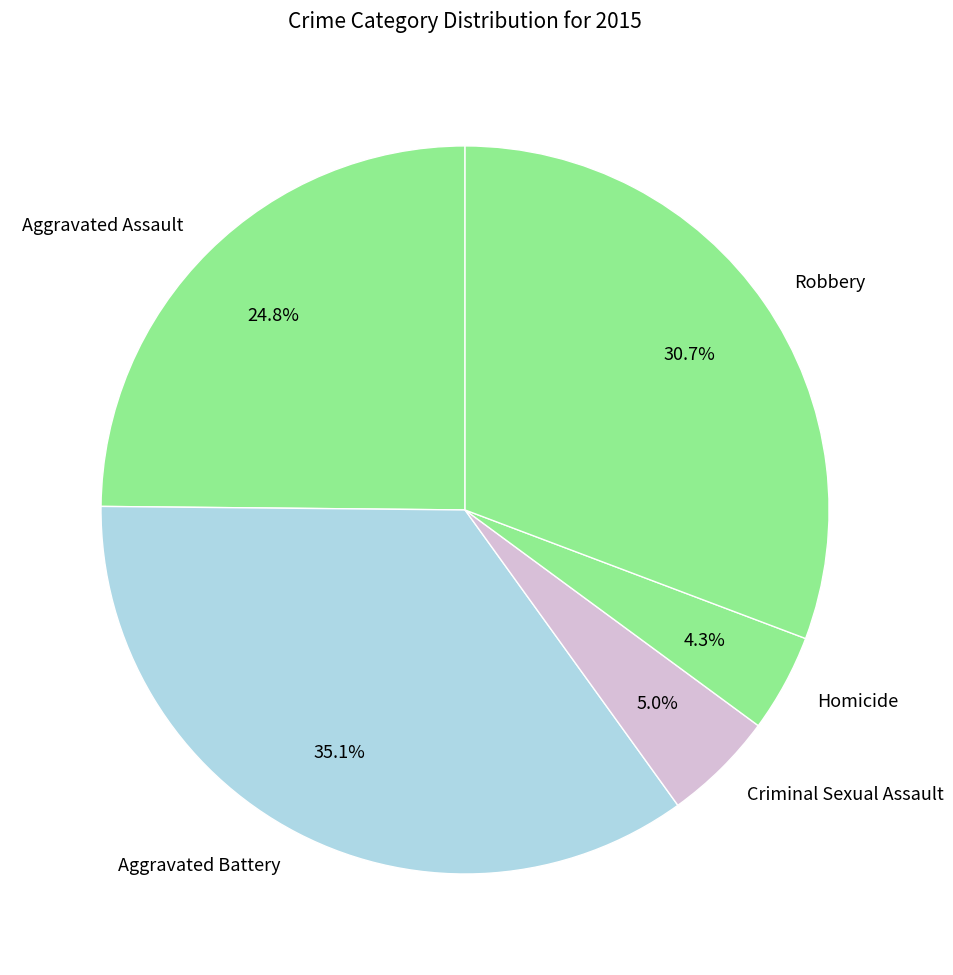

Which slice is the smallest?

Homicide